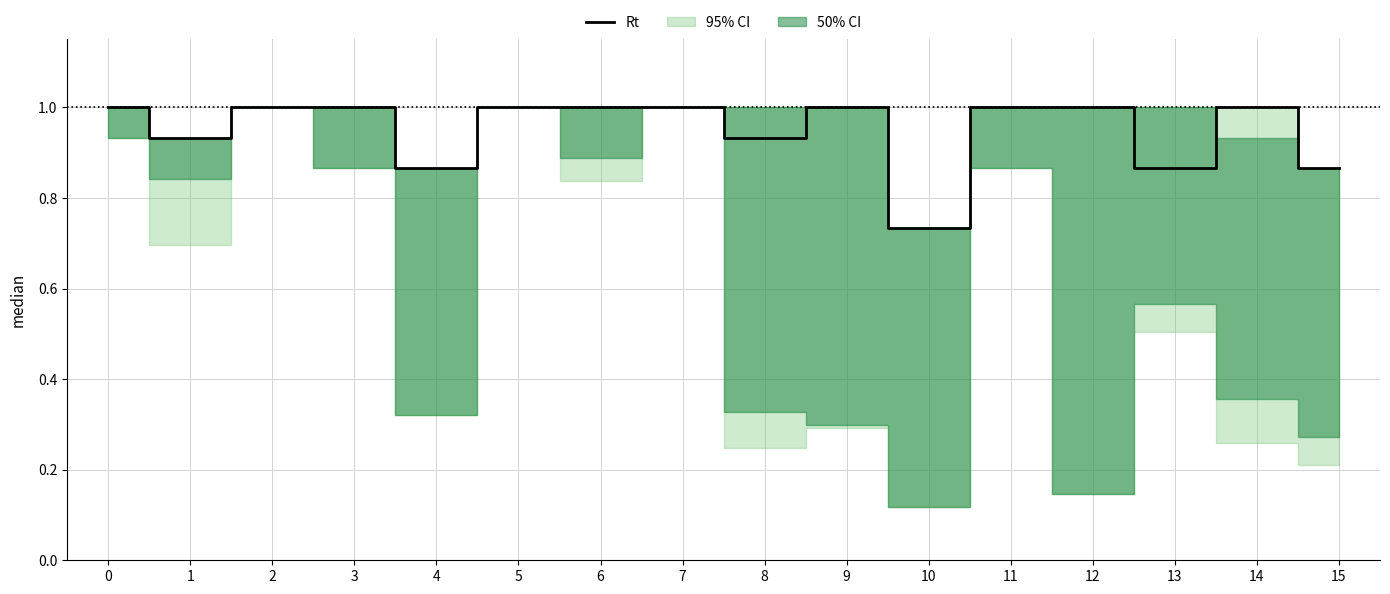

How many lines are shown in the chart?

1